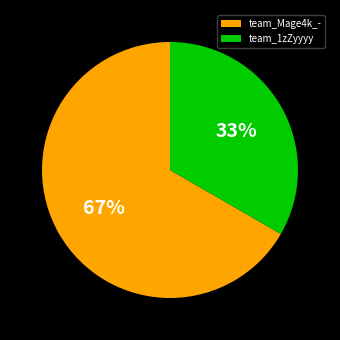

Rank the categories by value from highest to lowest.

team_Mage4k_-, team_1zZyyyy